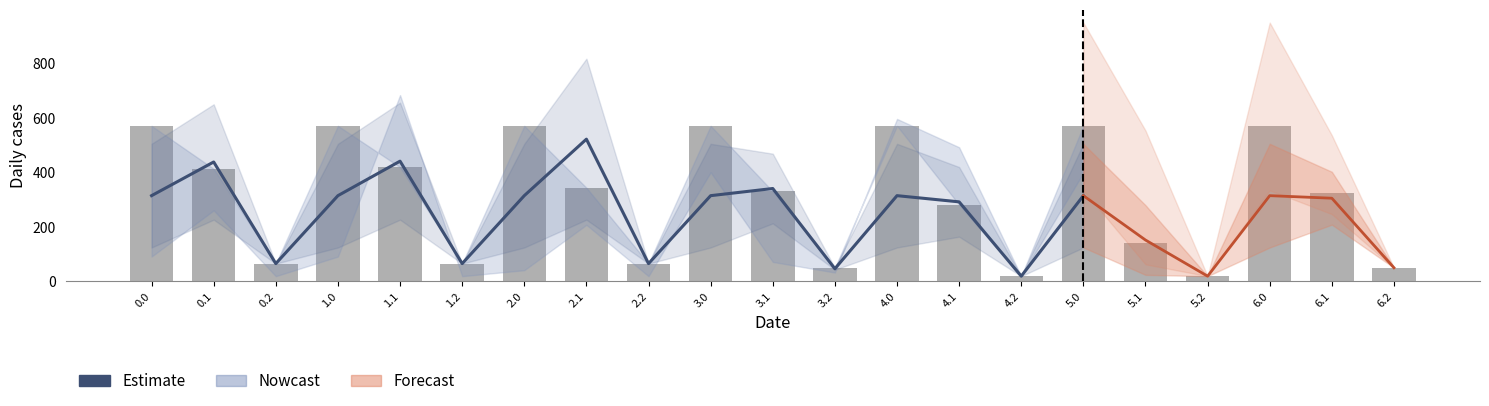

What is the label of the 6th bar from the right?

3.1